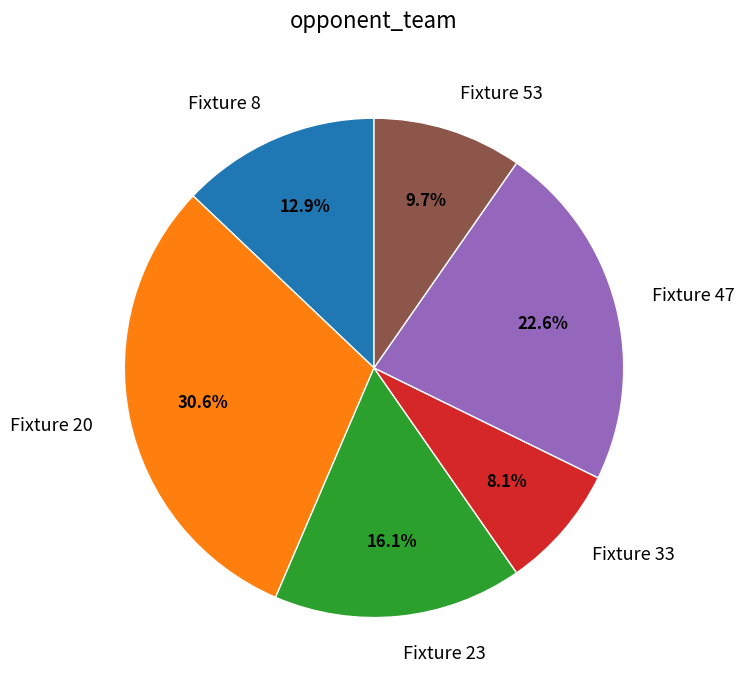

Is it true that Fixture 53 is 18% of the pie?

False